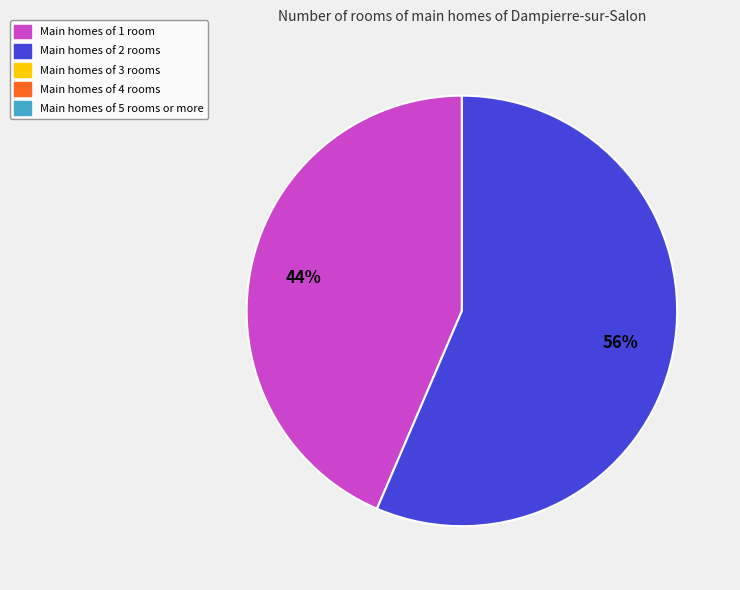

Does any single category account for the majority?

Yes